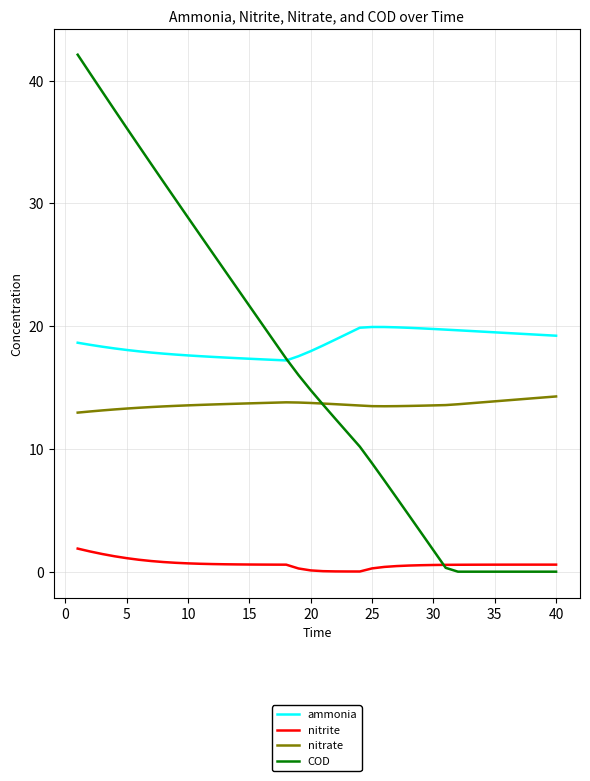

True or false: nitrite and nitrate intersect in this chart.

False